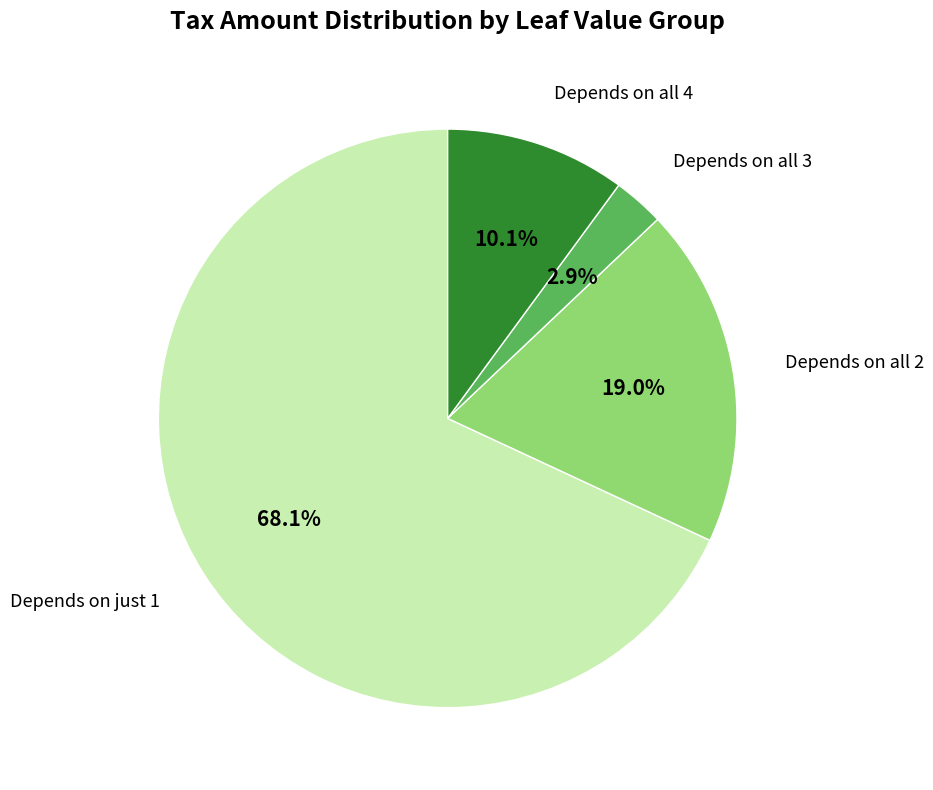

Is the sum of Depends on all 3 and Depends on all 4 greater than half?

No